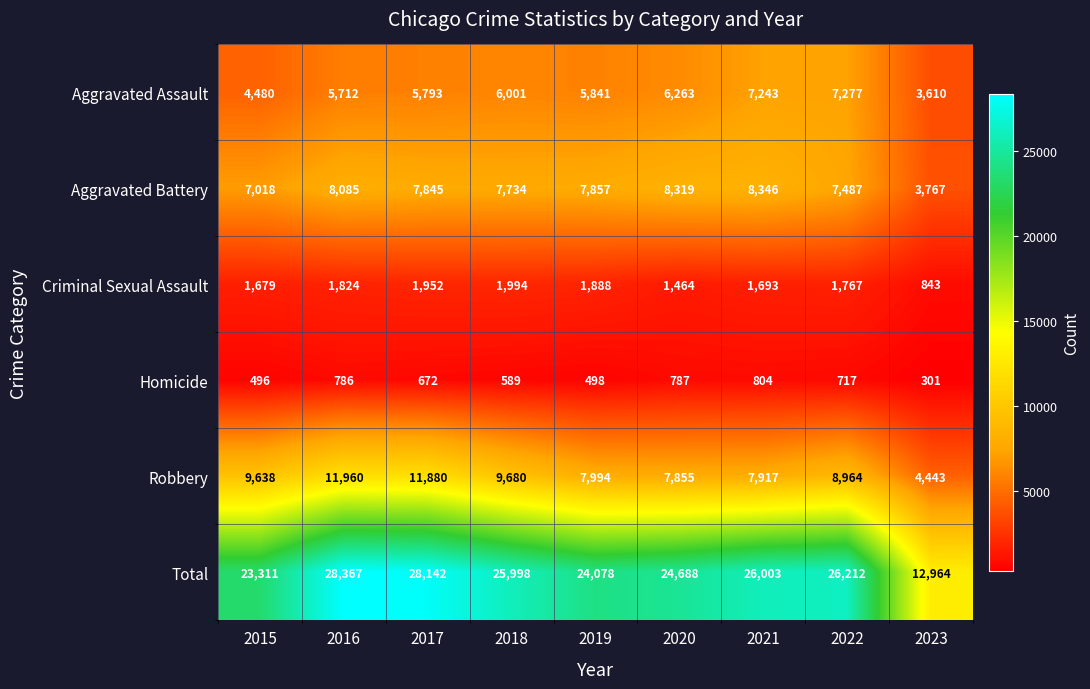

The value of Robbery at 2017 is 20743. True or false?

False